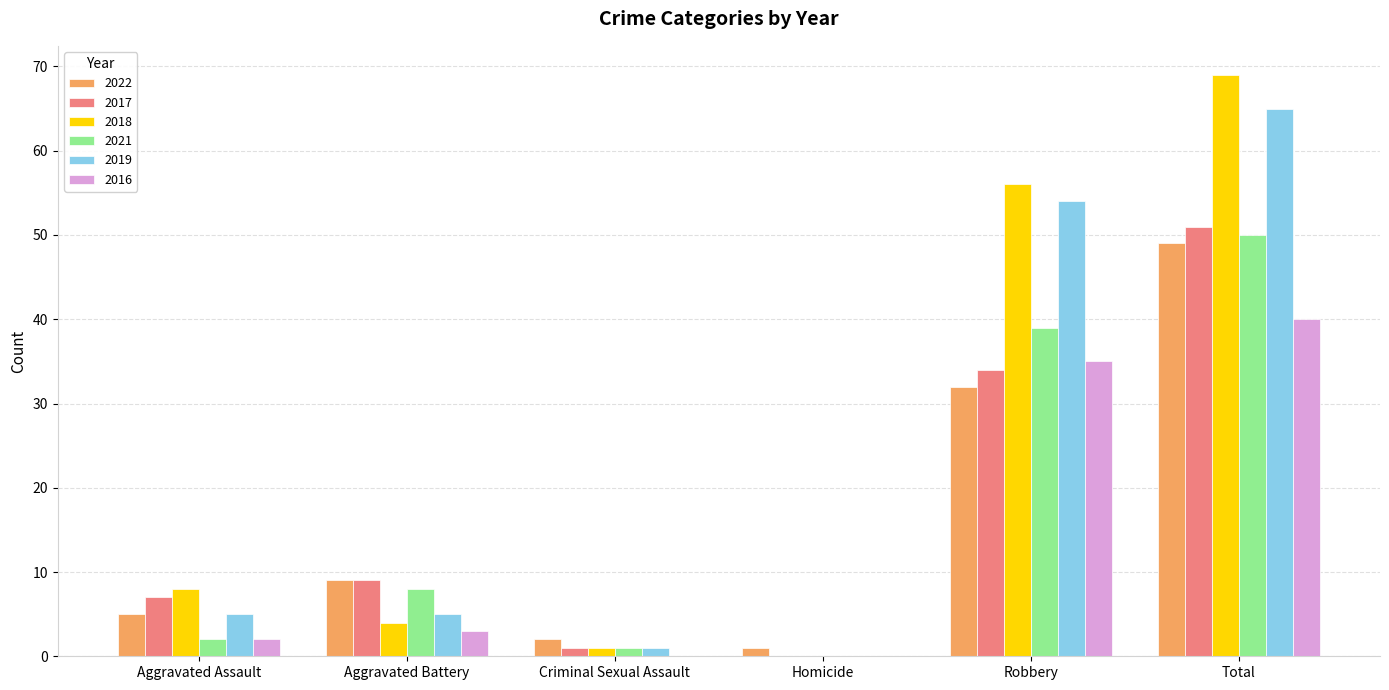

What is the sum of the 2022 values at Robbery and Homicide?

33